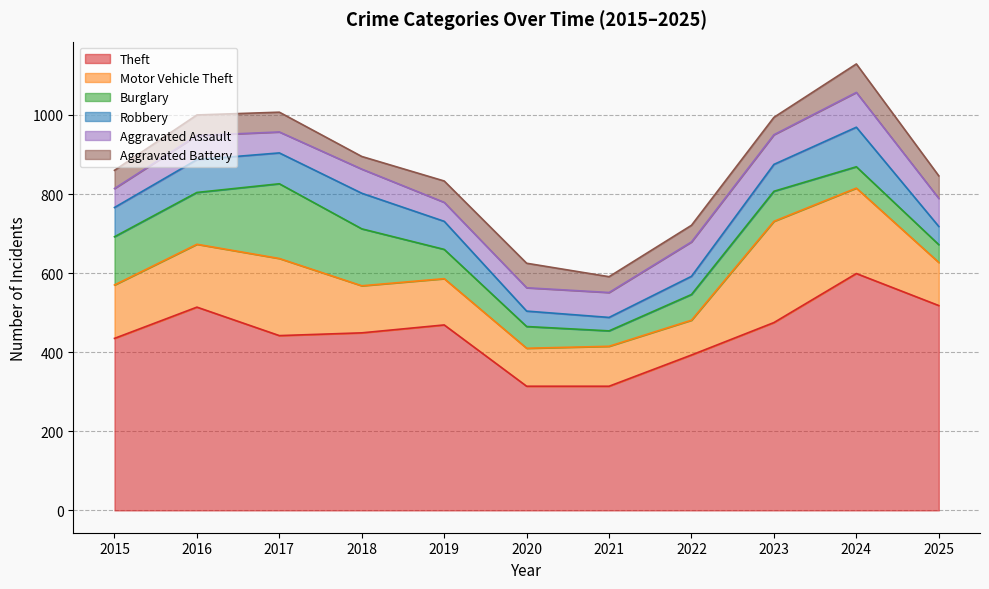

How many times do Aggravated Battery and Burglary cross each other?

3